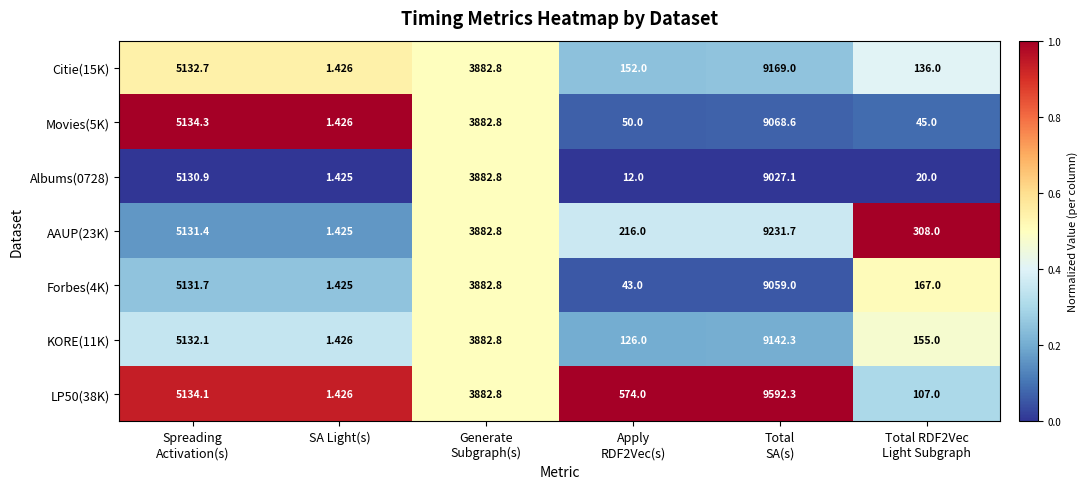

What is the spread (max minus min) of values at Total RDF2Vec
Light Subgraph?

288.0